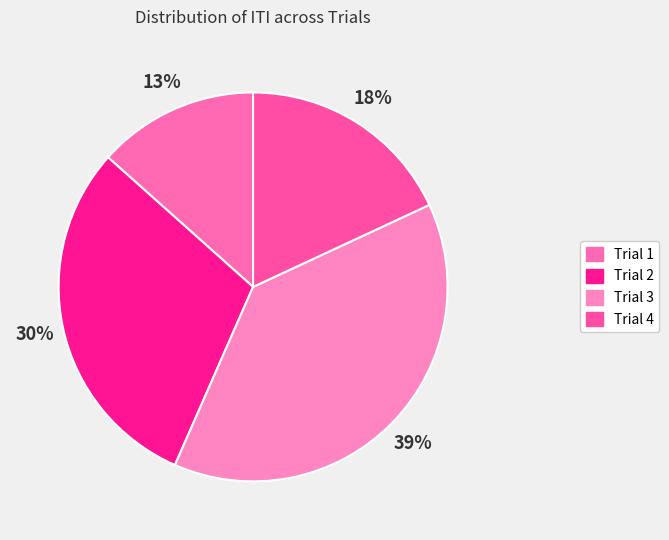

True or false: Trial 3 accounts for 39% of the total.

True